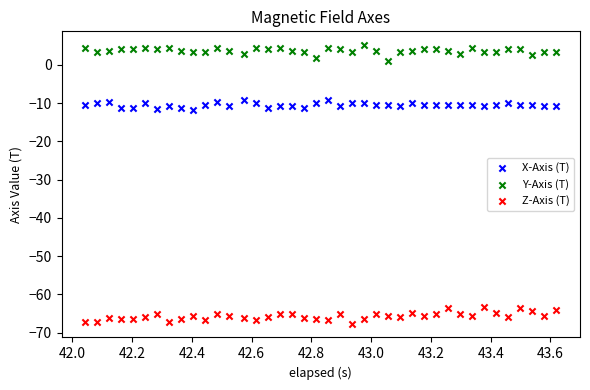

Which series contains the lowest Y value?

Z-Axis (T)